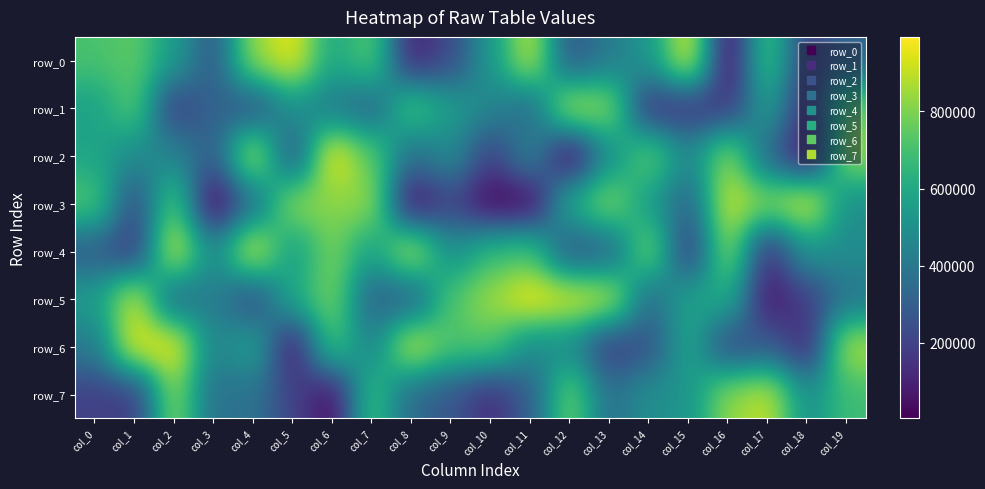

List the series in order of their peak value, highest first.

row_2, row_5, row_6, row_0, row_3, row_4, row_7, row_1